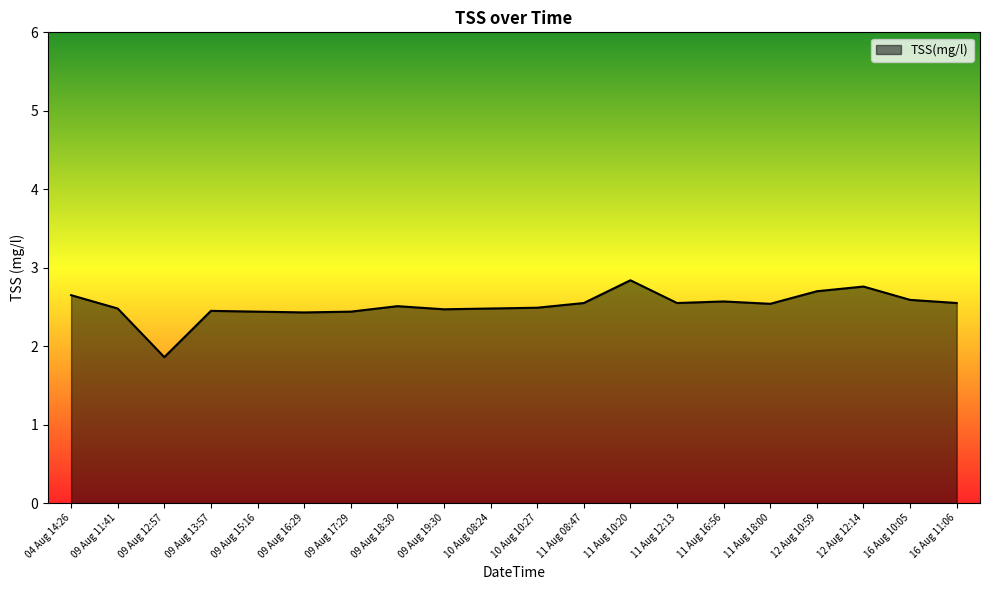

What position from the left is 09 Aug 13:57?

4